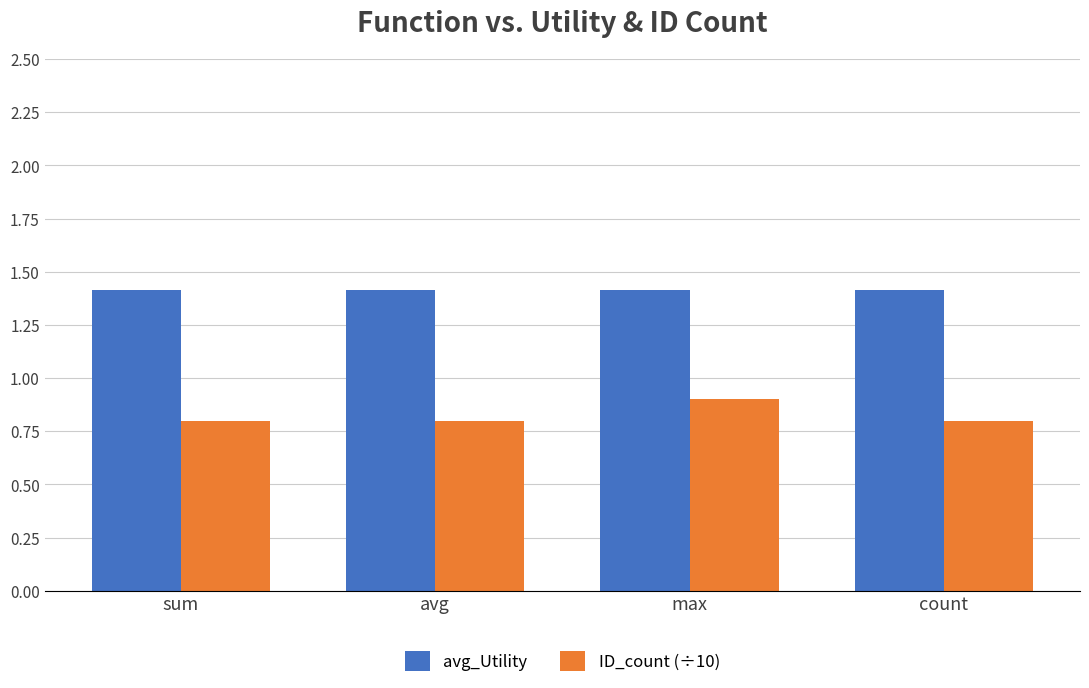

How many distinct data groups are displayed?

2